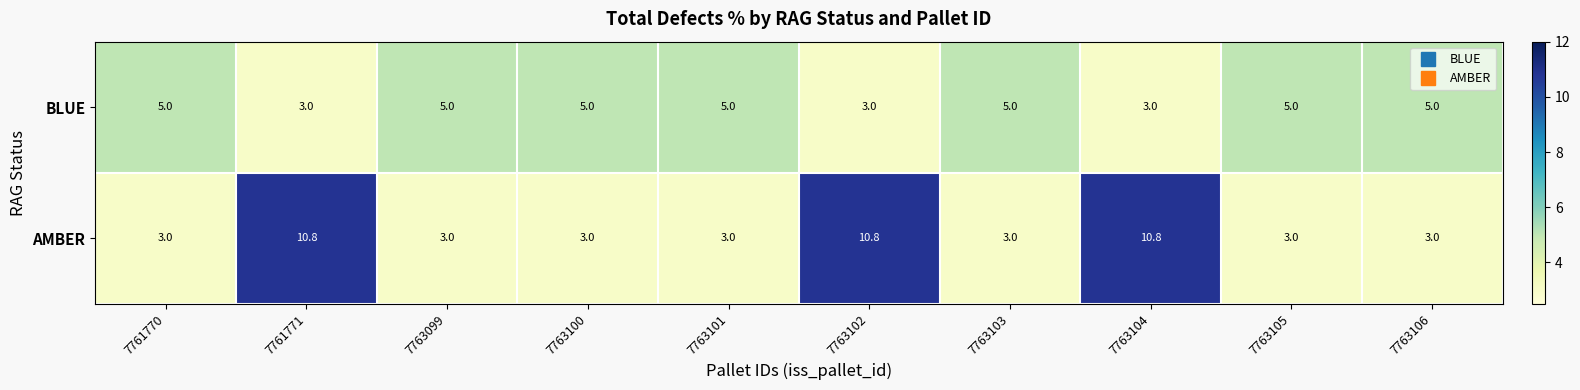

Is it true that BLUE equals 3.0 at 7763104?

True